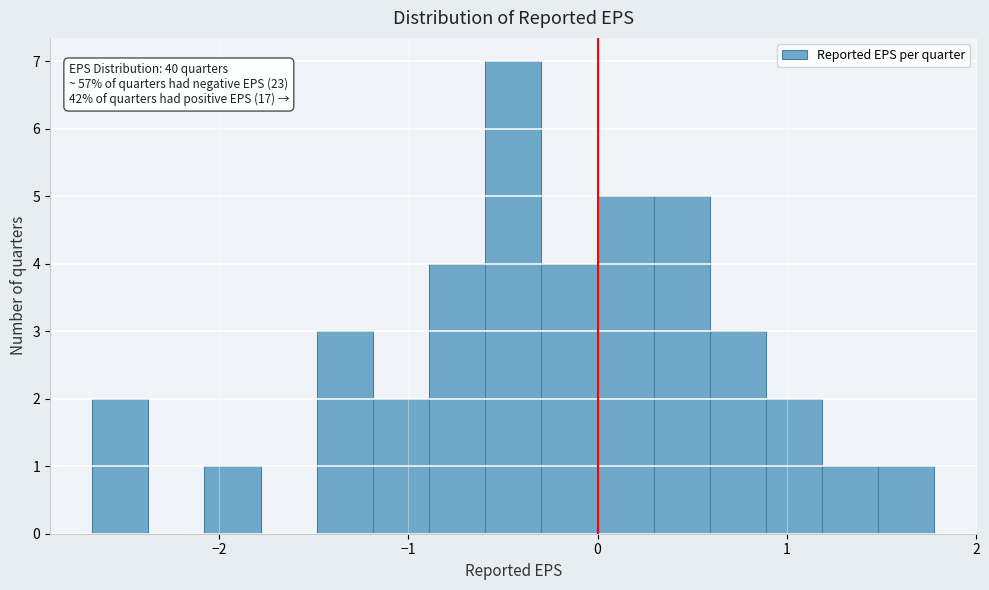

Read against the x-axis, roughly where is the centre of the tallest bar?

-0.4